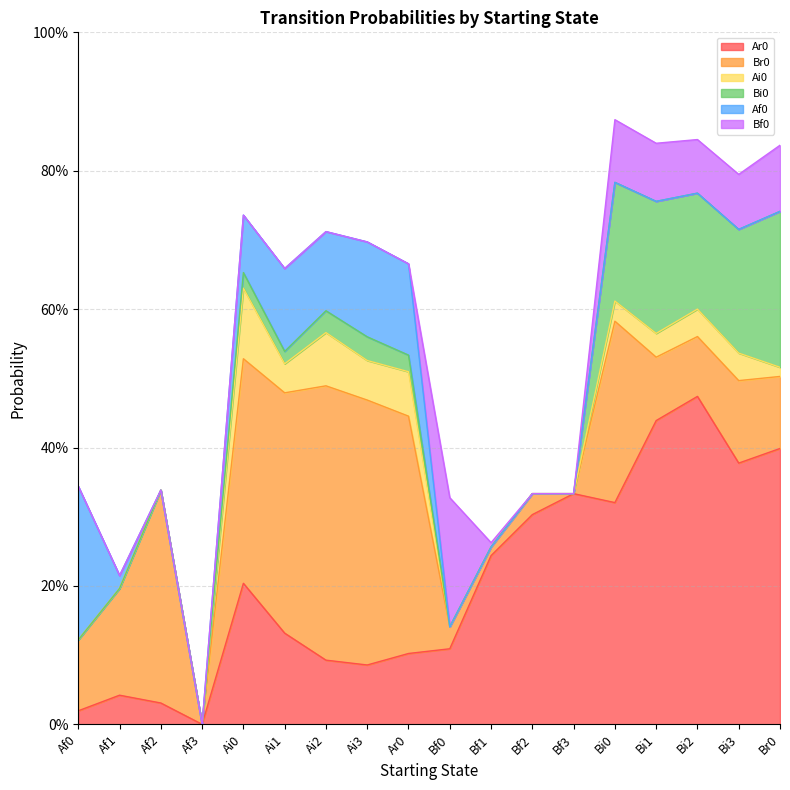

Is it true that Br0 equals 0.4 at Ai3?

True